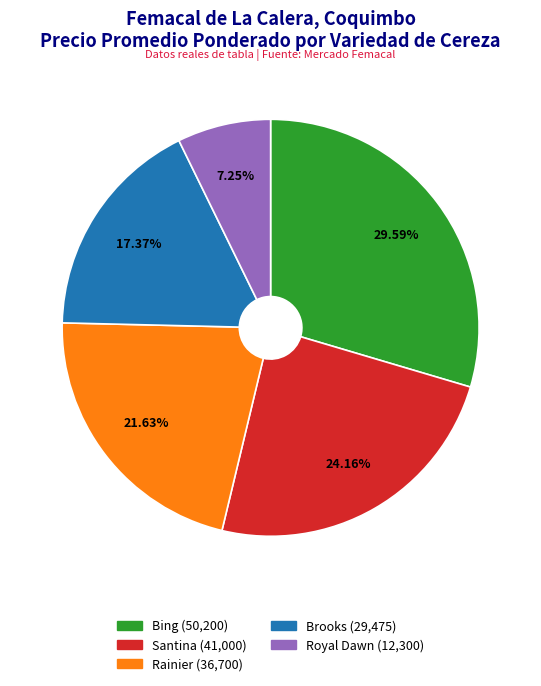

Count the number of slices in the pie.

5